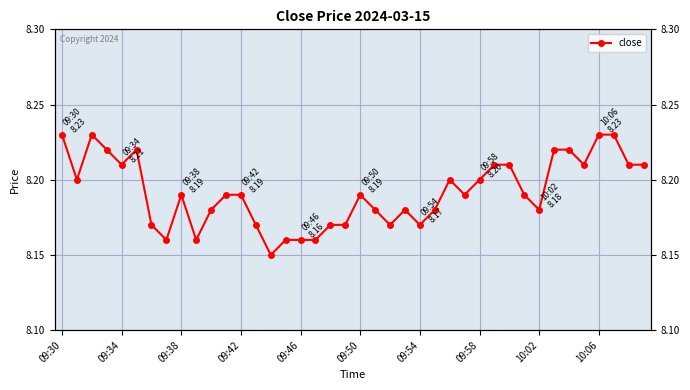

What is the average value?

8.2